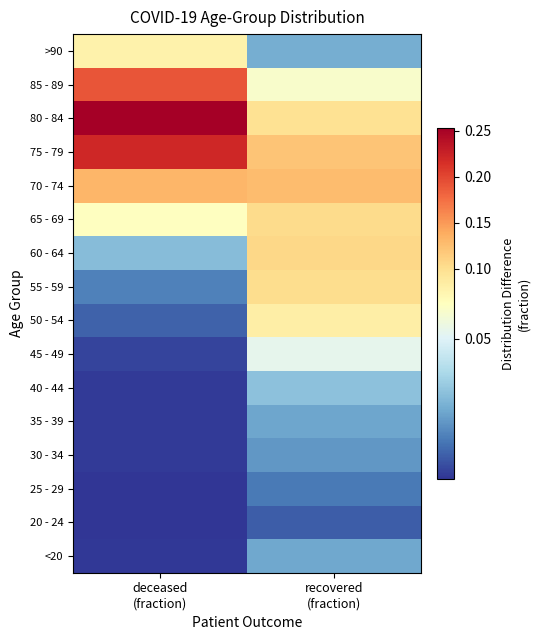

Reading right to left, list all the values displayed in this chart.

<20: recovered
(fraction)=0.0	deceased
(fraction)=0.0
20 - 24: recovered
(fraction)=0.0	deceased
(fraction)=0.0
25 - 29: recovered
(fraction)=0.0	deceased
(fraction)=0.0
30 - 34: recovered
(fraction)=0.0	deceased
(fraction)=0.0
35 - 39: recovered
(fraction)=0.0	deceased
(fraction)=0.0
40 - 44: recovered
(fraction)=0.0	deceased
(fraction)=0.0
45 - 49: recovered
(fraction)=0.1	deceased
(fraction)=0.0
50 - 54: recovered
(fraction)=0.1	deceased
(fraction)=0.0
55 - 59: recovered
(fraction)=0.1	deceased
(fraction)=0.0
60 - 64: recovered
(fraction)=0.1	deceased
(fraction)=0.0
65 - 69: recovered
(fraction)=0.1	deceased
(fraction)=0.1
70 - 74: recovered
(fraction)=0.1	deceased
(fraction)=0.1
75 - 79: recovered
(fraction)=0.1	deceased
(fraction)=0.2
80 - 84: recovered
(fraction)=0.1	deceased
(fraction)=0.3
85 - 89: recovered
(fraction)=0.1	deceased
(fraction)=0.2
>90: recovered
(fraction)=0.0	deceased
(fraction)=0.1